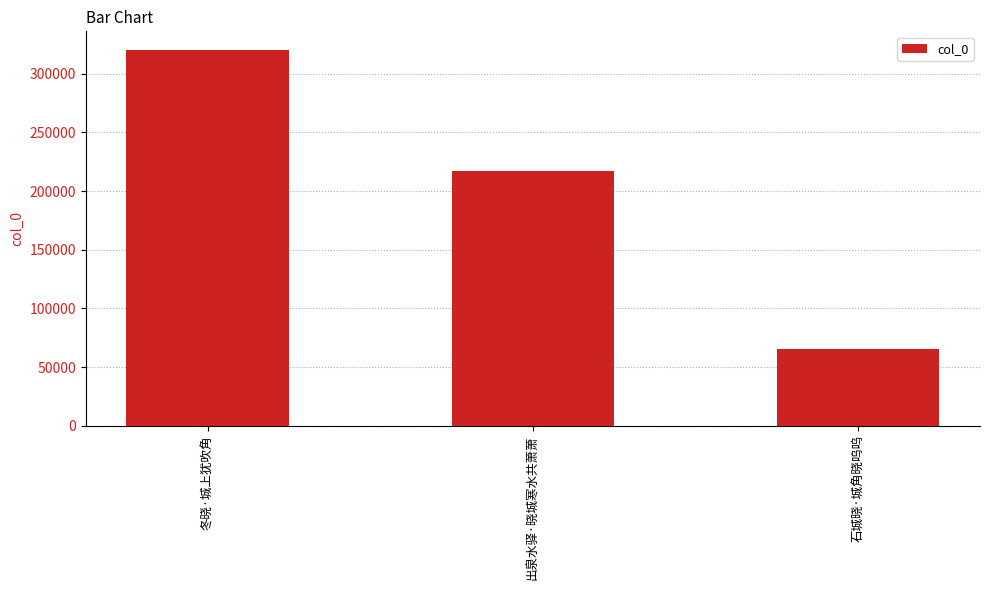

What is the label of the 3rd bar from the left?

石城晓·城角晓呜呜